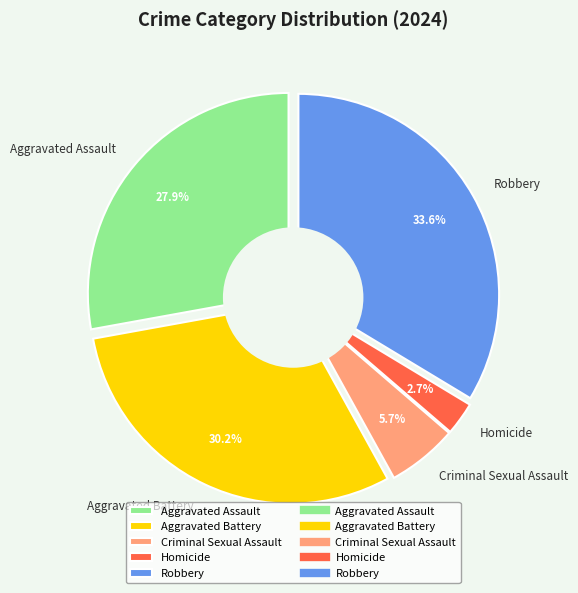

To the nearest percent, what is the combined percentage of Aggravated Battery and Robbery?

64%